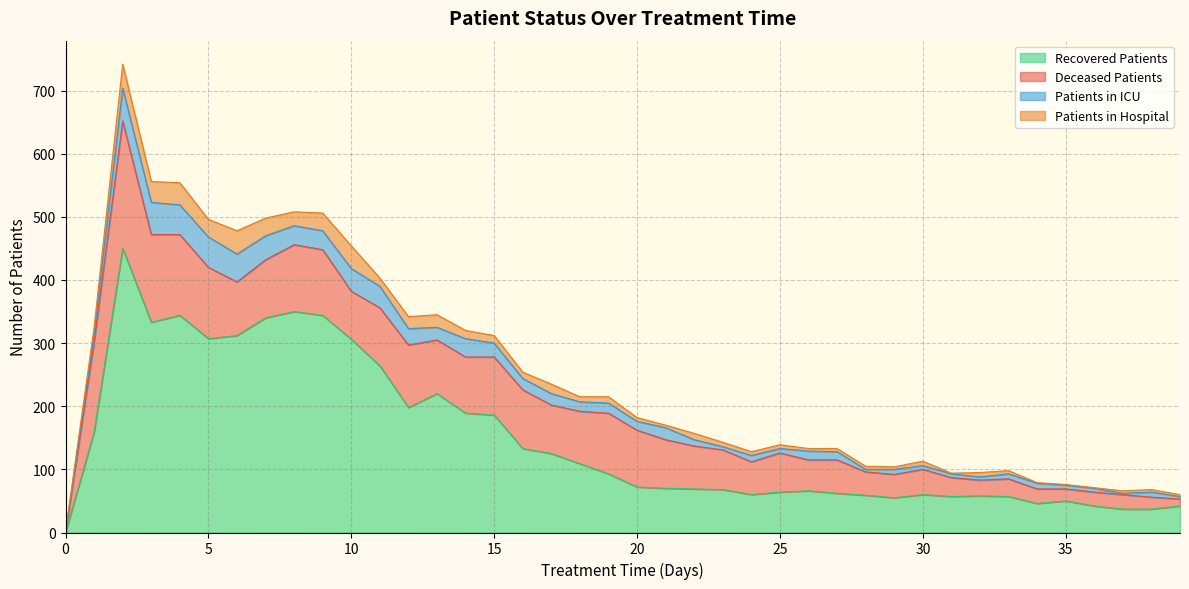

True or false: recovered_patients has a value of 77 at 34.

False